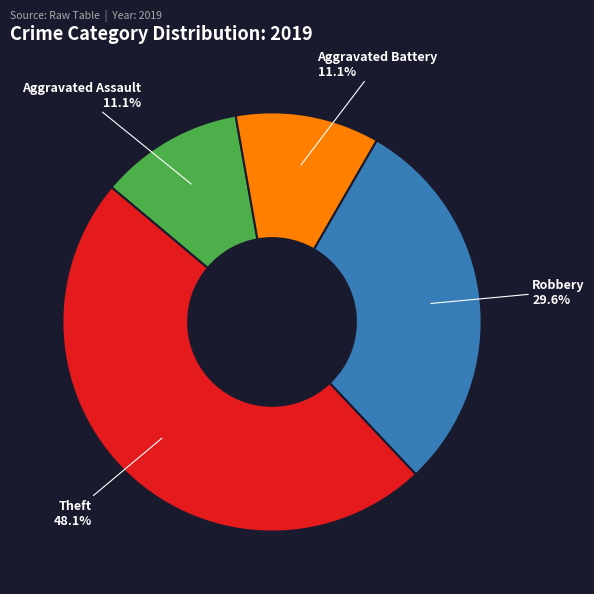

Approximately how many times larger is the value at Robbery compared to Aggravated Assault?

2.7